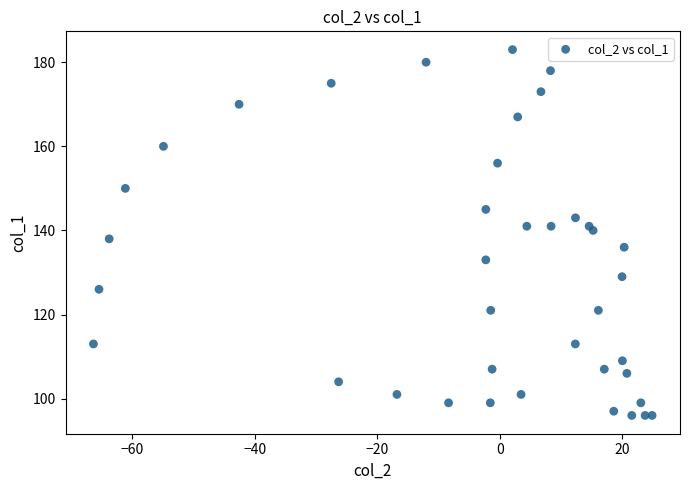

What is the range of Y values (max minus min)?

87